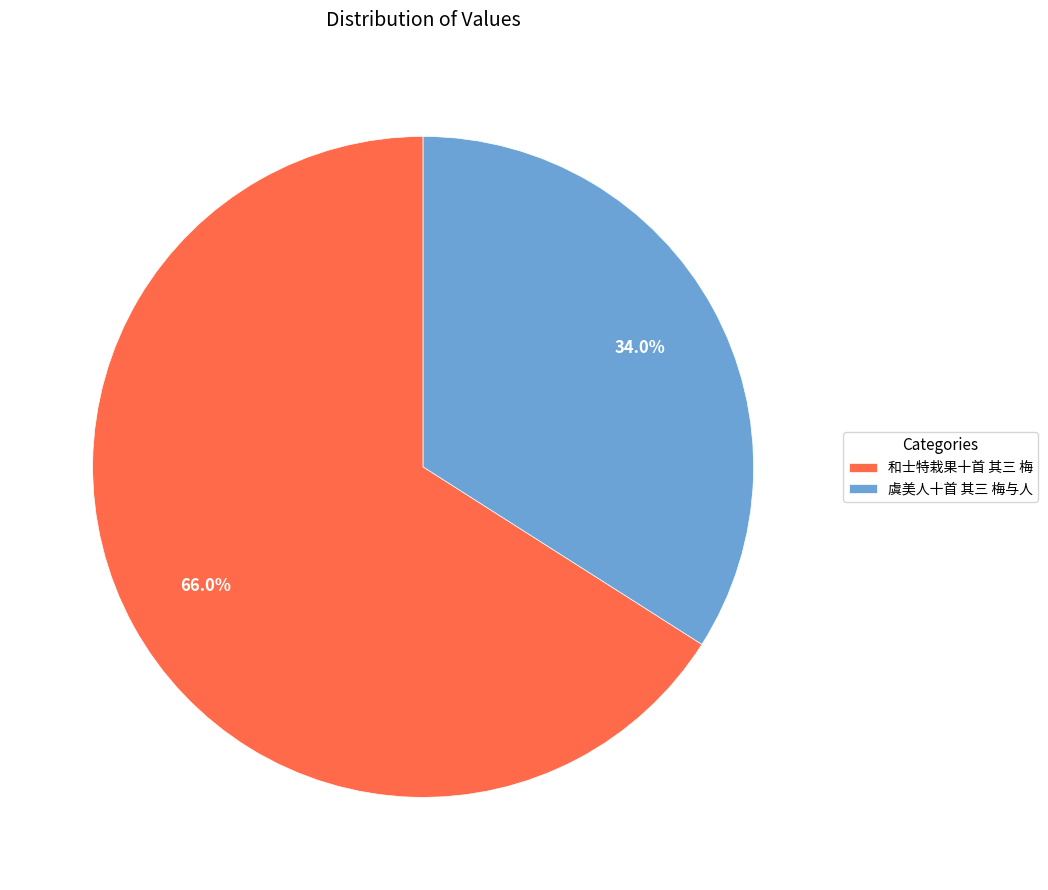

Does 虞美人十首 其三 梅与人 represent more than half of the total?

No